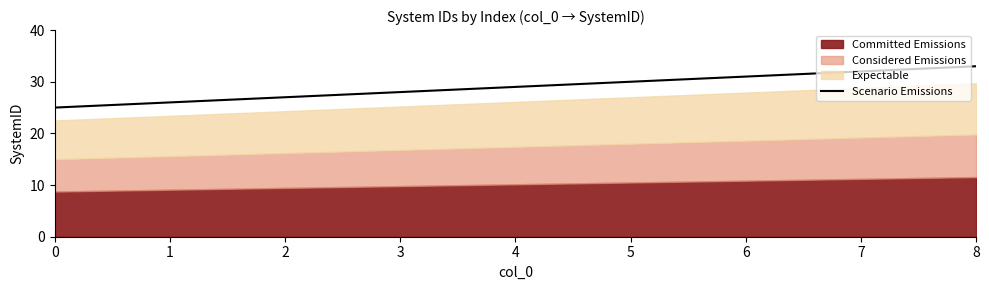

What is the difference between the maximum and minimum values?

8